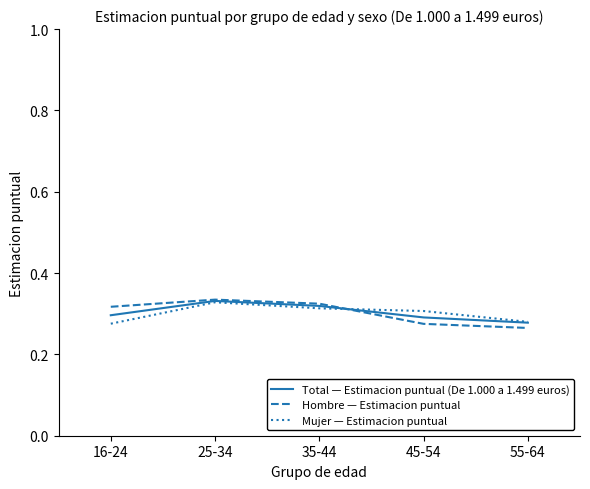

What position from the right is 25-34?

4